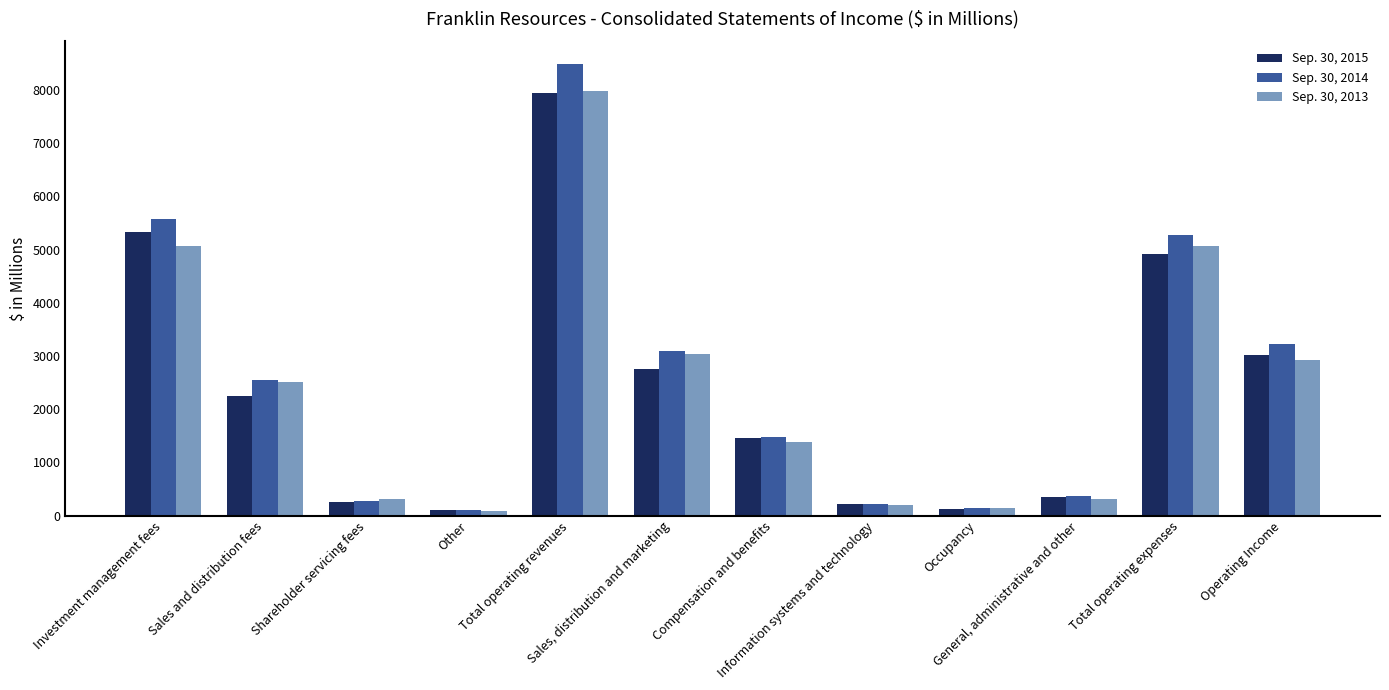

The Sep. 30, 2013 series shows 1384.5 at Compensation and benefits. True or false?

True